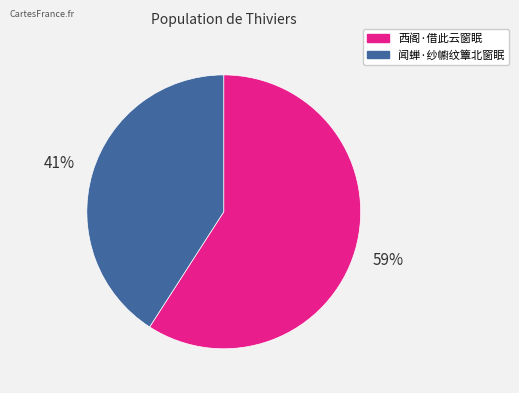

Approximately how many times larger is the value at 西阁·借此云窗眠 compared to 闻蝉·纱幮纹簟北窗眠?

1.4